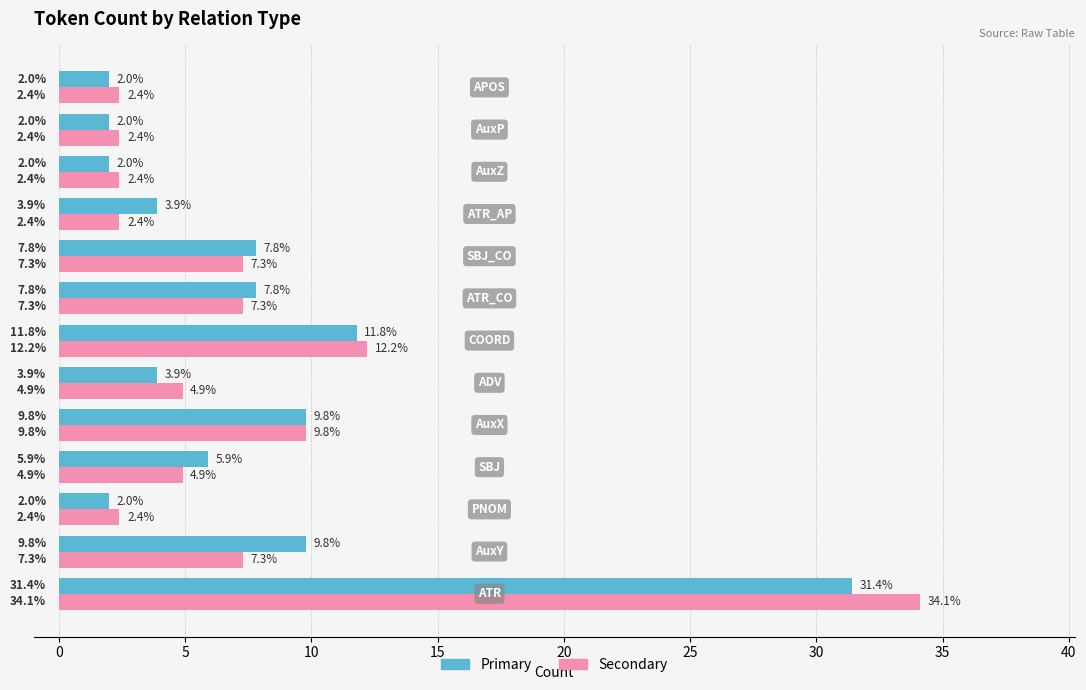

What is the smallest value displayed?

2.0